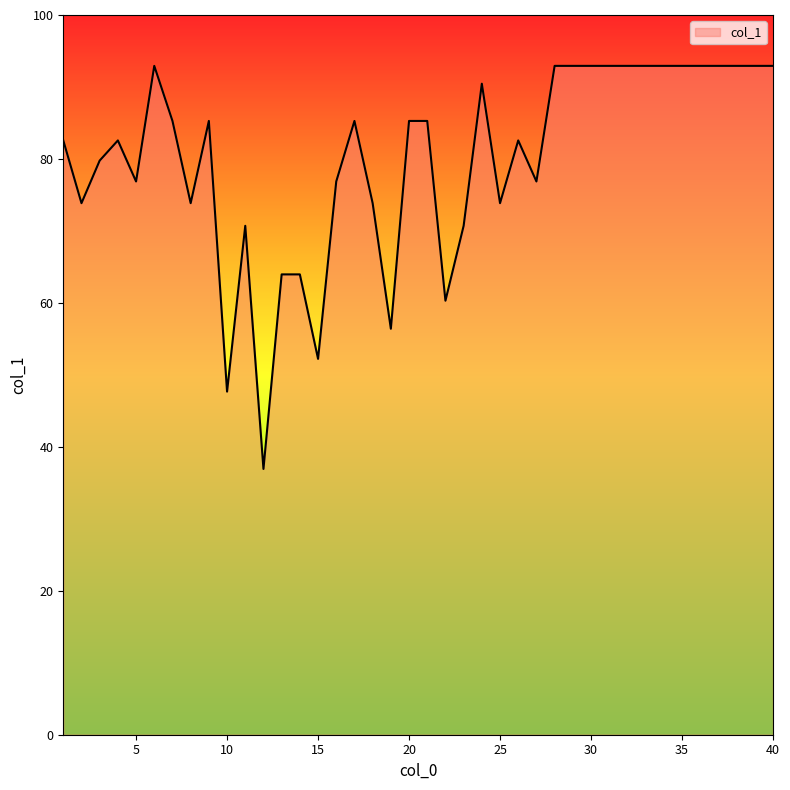

What is the smallest value displayed?

36.9